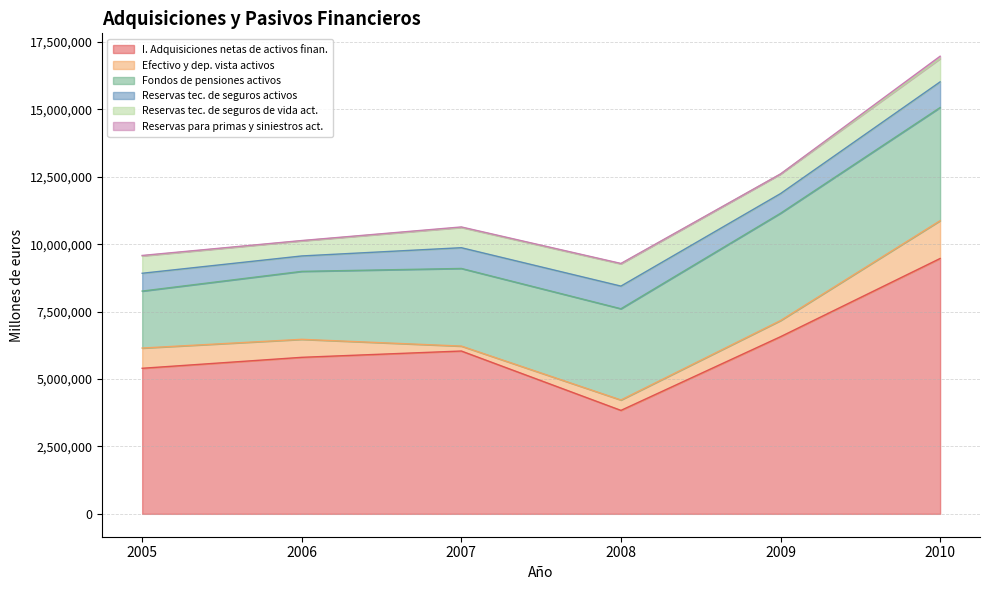

The value of Reservas tec. de seguros de vida act. at 2006 is 809689. True or false?

False